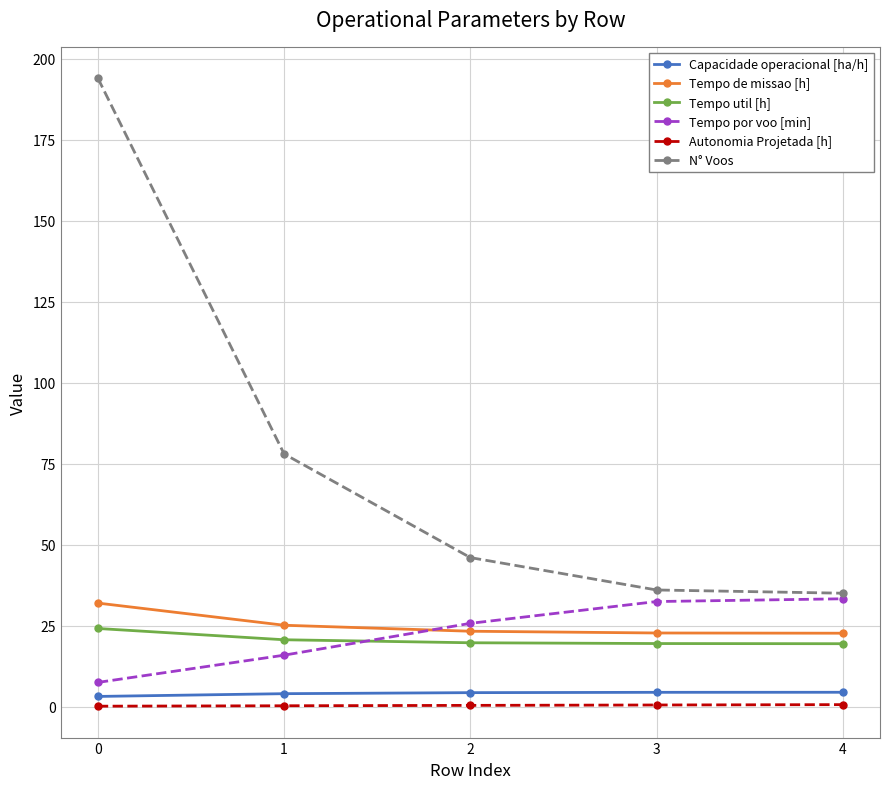

Which series has the largest range (max minus min)?

N° Voos